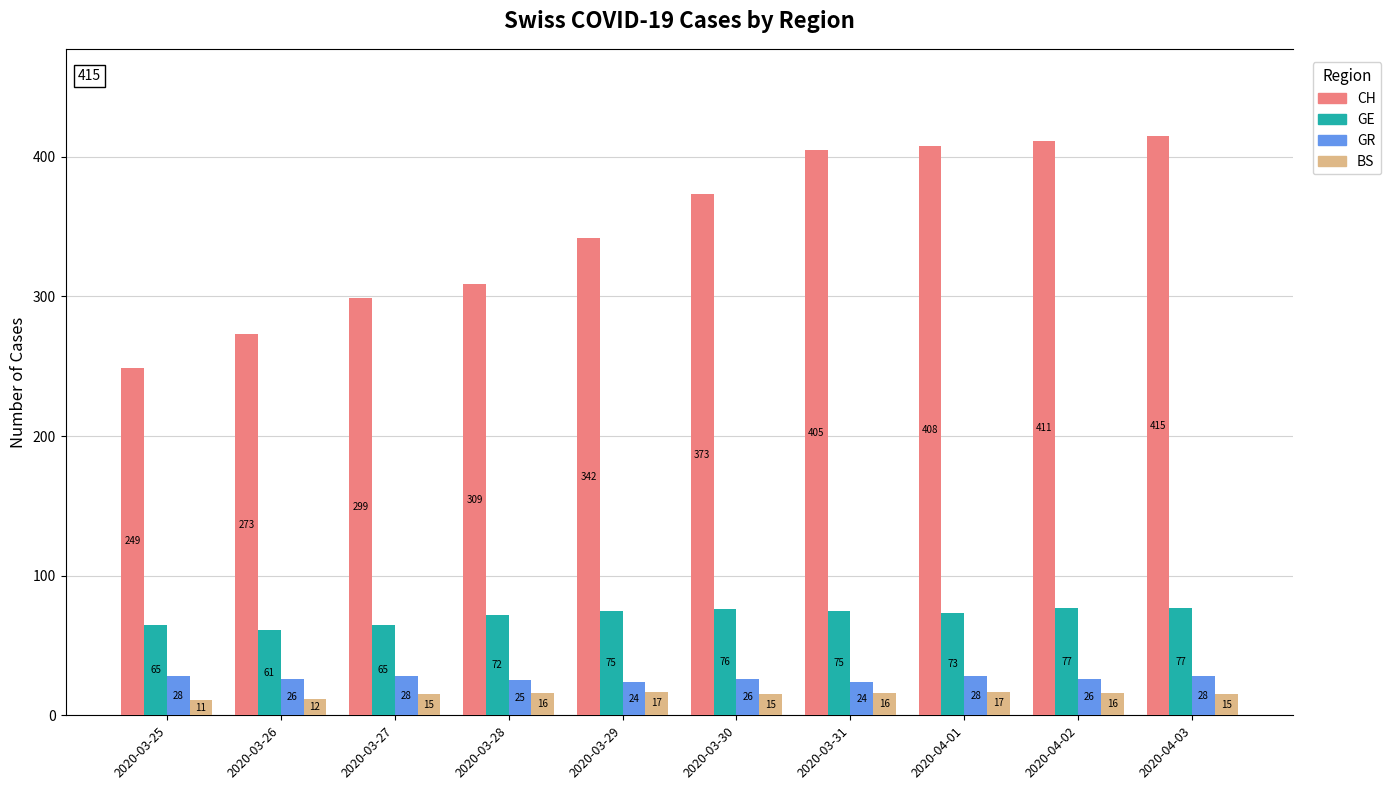

At which category does the chart reach its minimum across all series?

2020-03-25